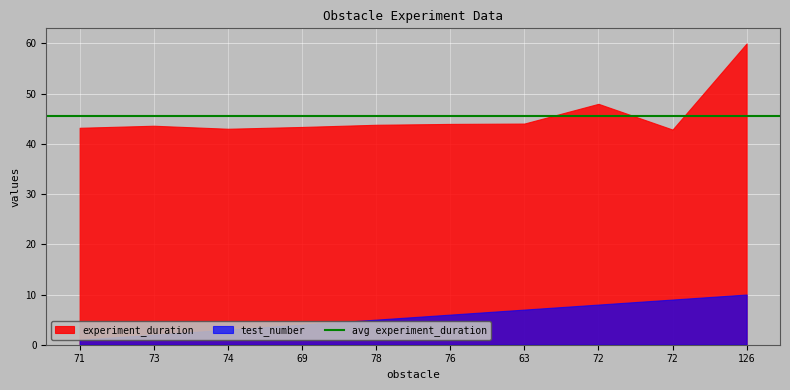

List the series in order of their overall mean, lowest first.

test_number, experiment_duration